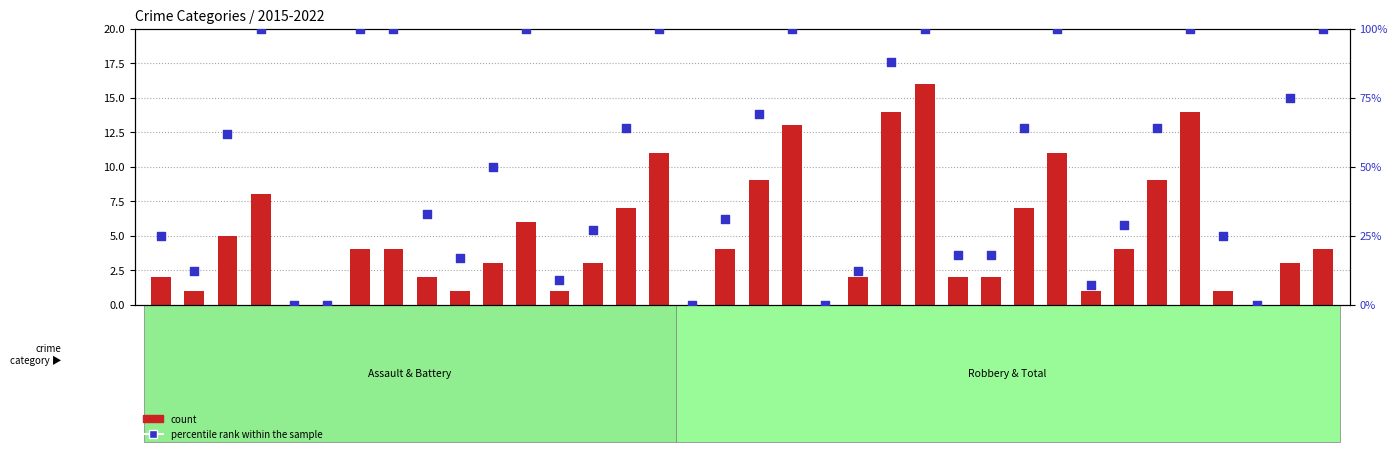

What is the total value across all series at Rob20?

102